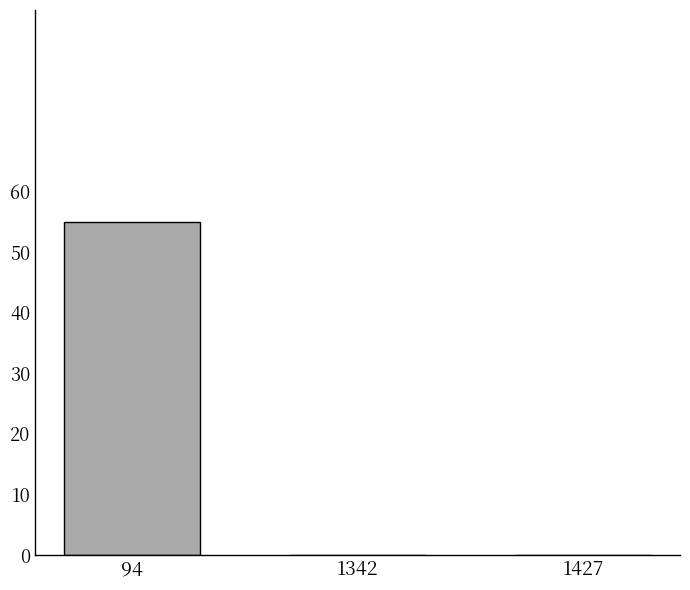

Reading right to left, what are all the values shown in this chart?

1427=0	1342=0	94=55